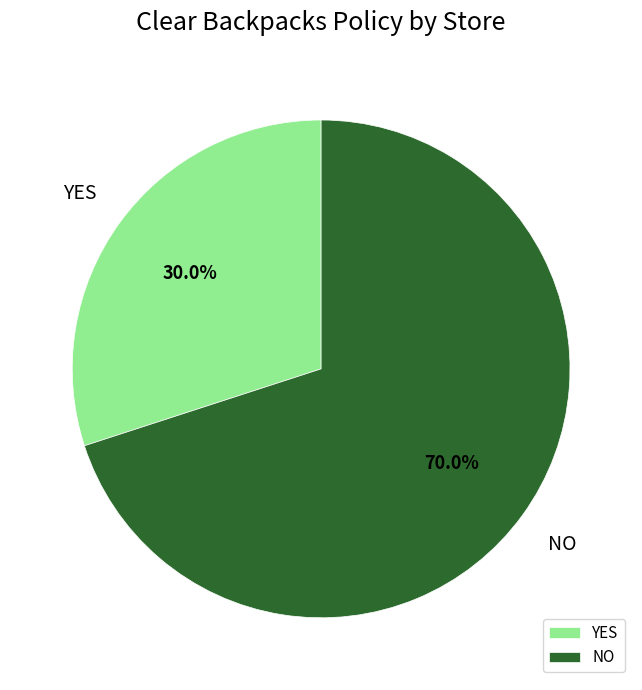

Is YES the majority of the pie?

No